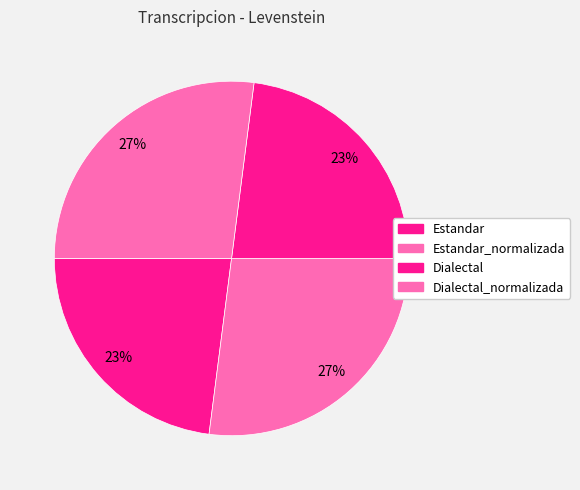

Combined, what portion of the pie is Dialectal_normalizada and Estandar_normalizada?

54.1%